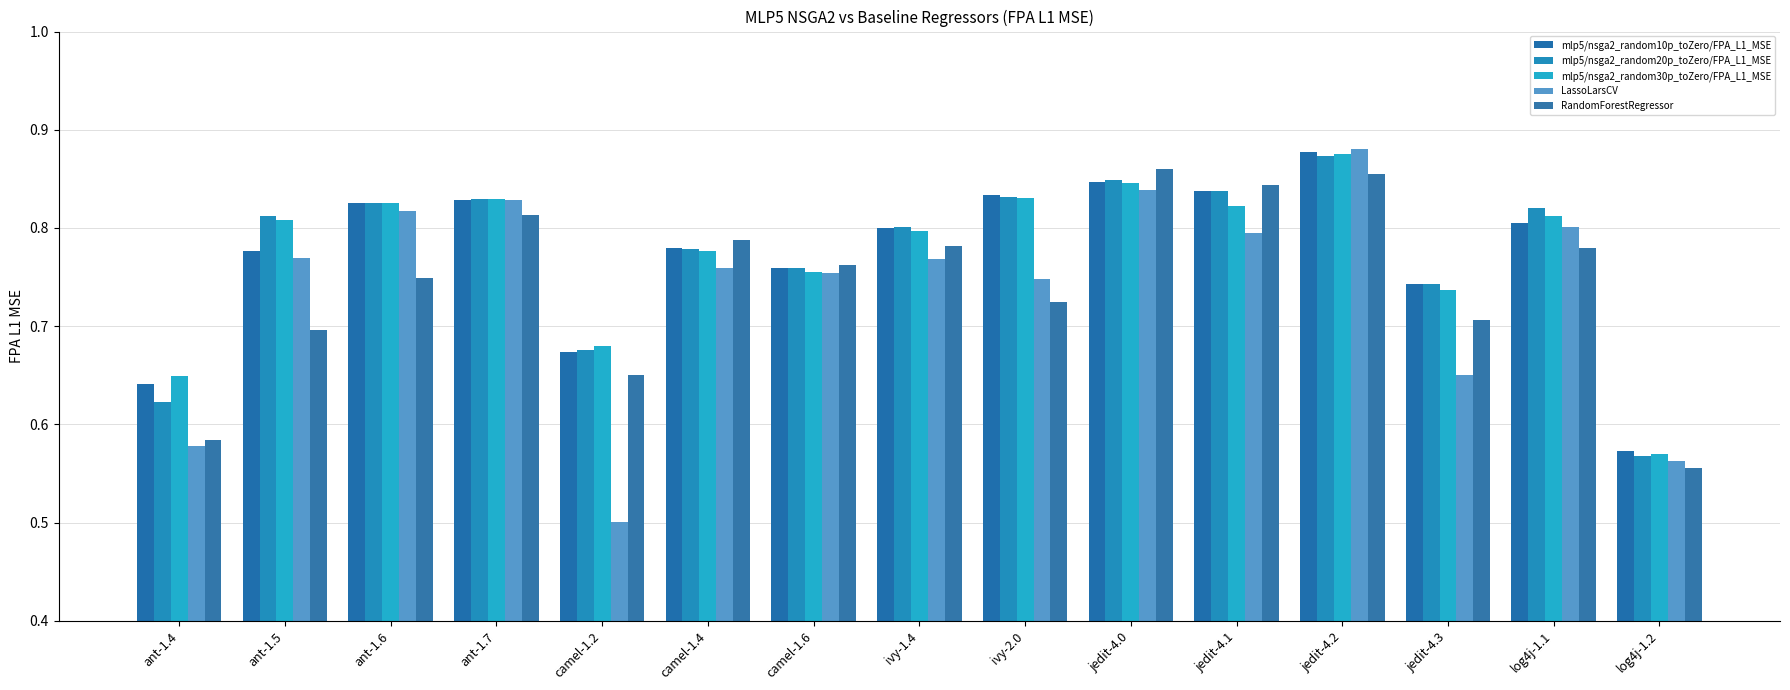

What is the minimum value for mlp5/nsga2_random30p_toZero/FPA_L1_MSE?

0.6